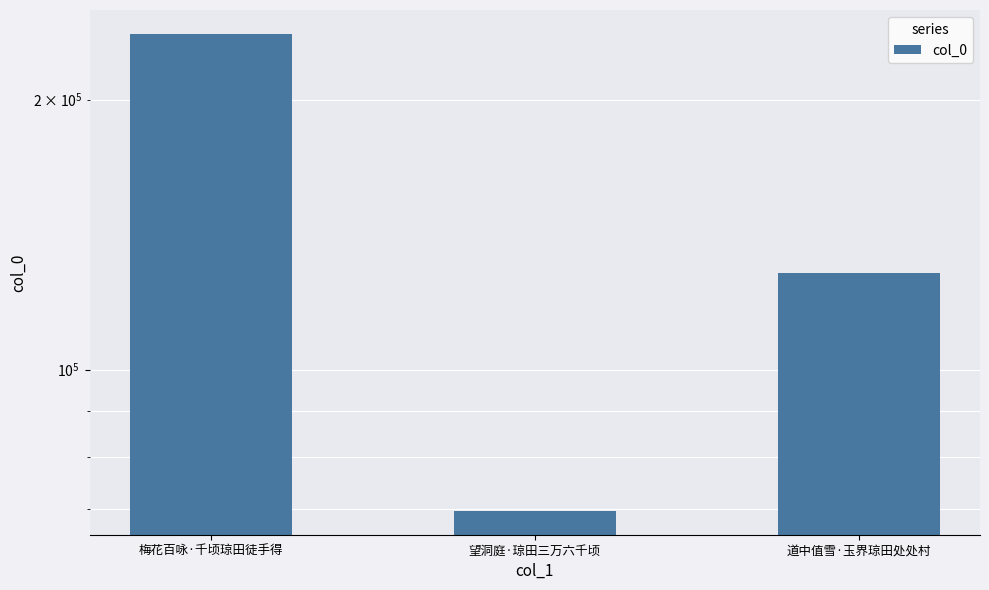

What is the minimum value shown in the chart?

69610